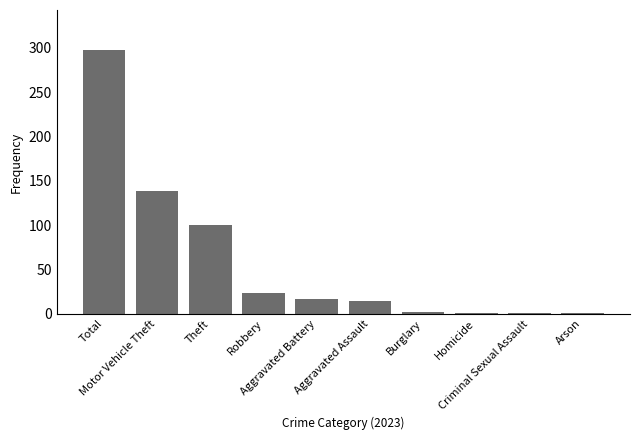

Count the number of categories in the chart.

10